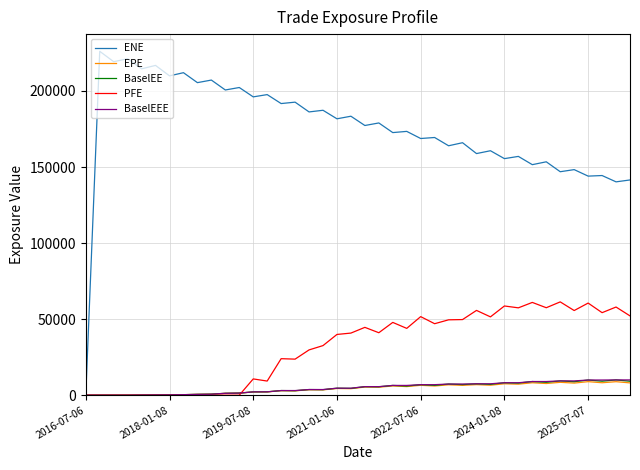

What is the sum of all BaselEE values?

187416.0